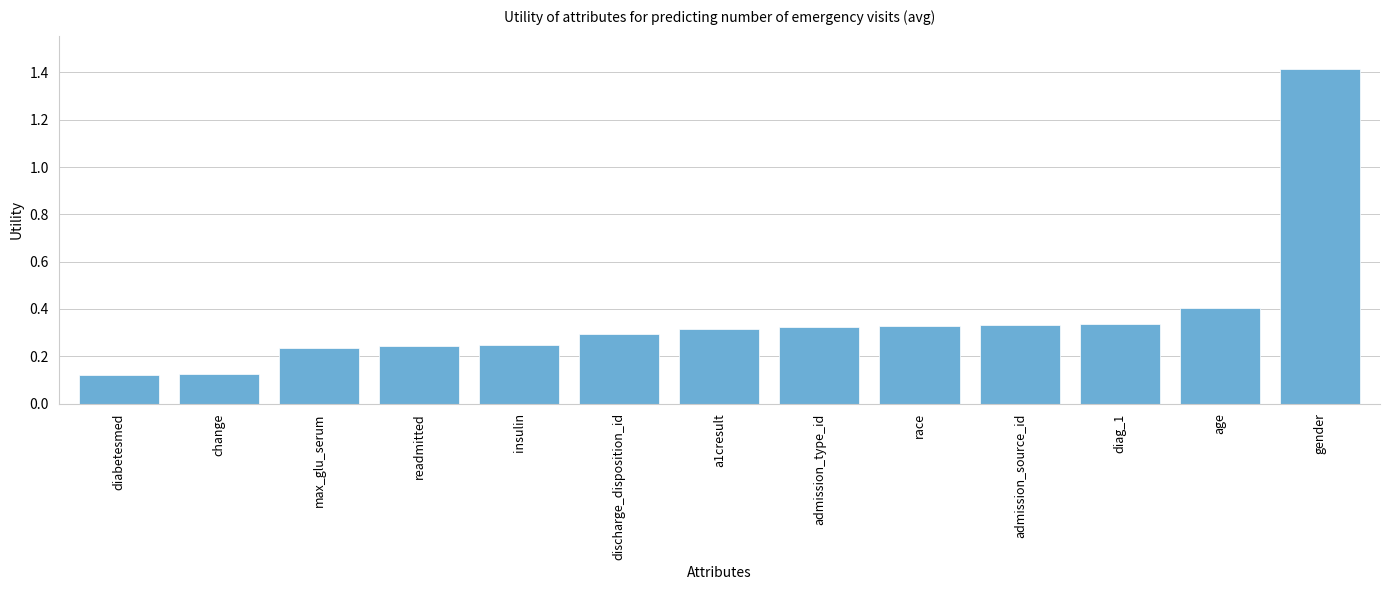

The value at age is 0.1. True or false?

False